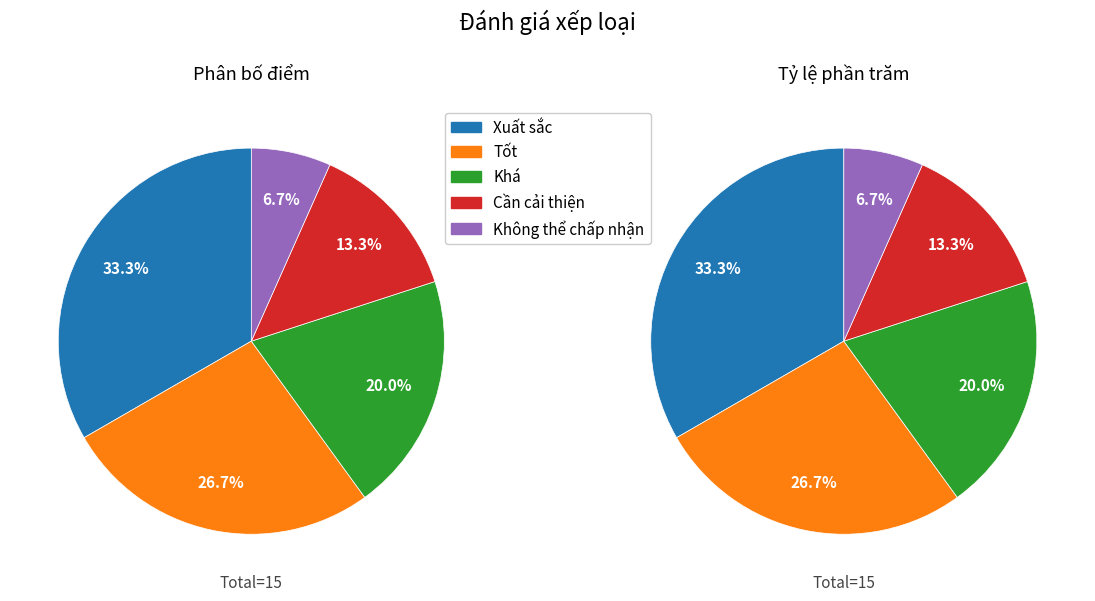

True or false: Không thể chấp nhận accounts for 7% of the total.

True